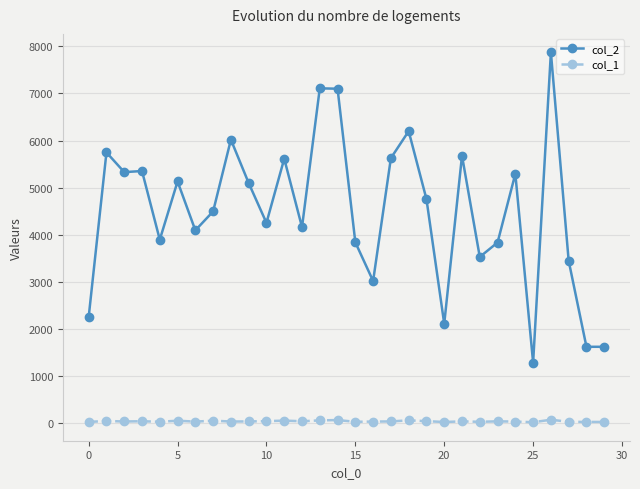

What is the minimum value shown in the chart?

23